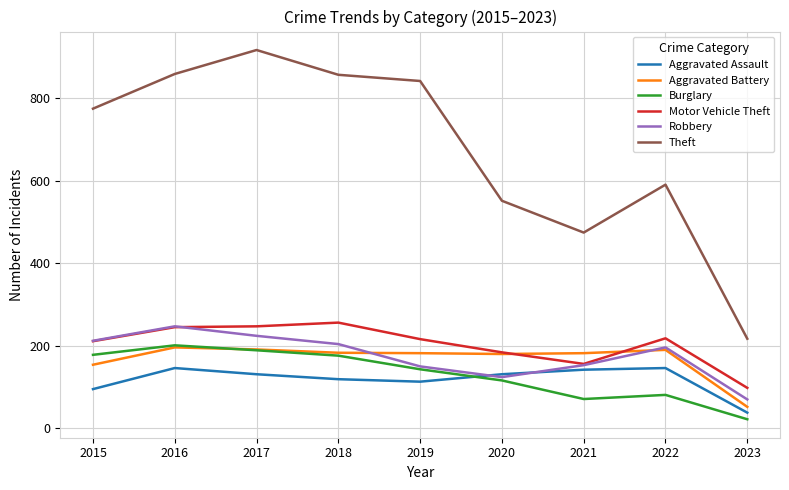

What are all the series names shown in the legend?

Aggravated Assault, Aggravated Battery, Burglary, Motor Vehicle Theft, Robbery, Theft